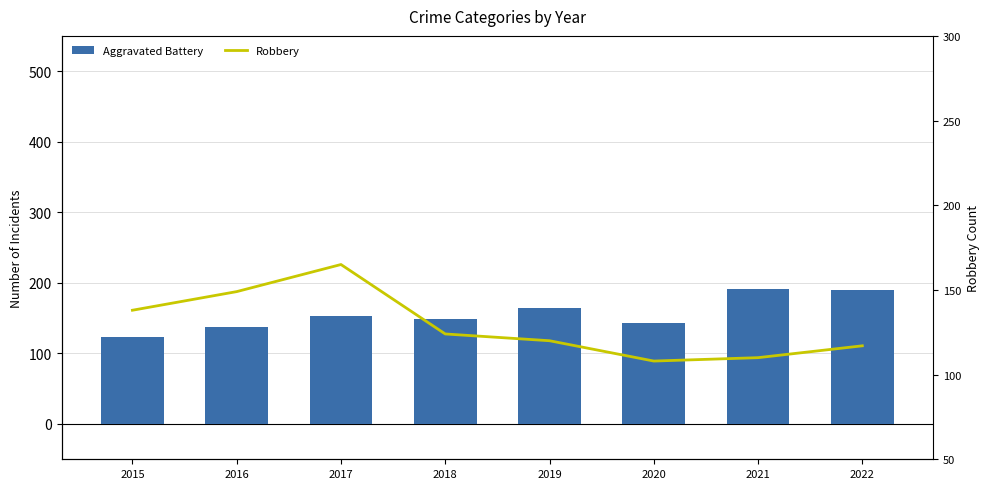

How many groups of bars are there?

8